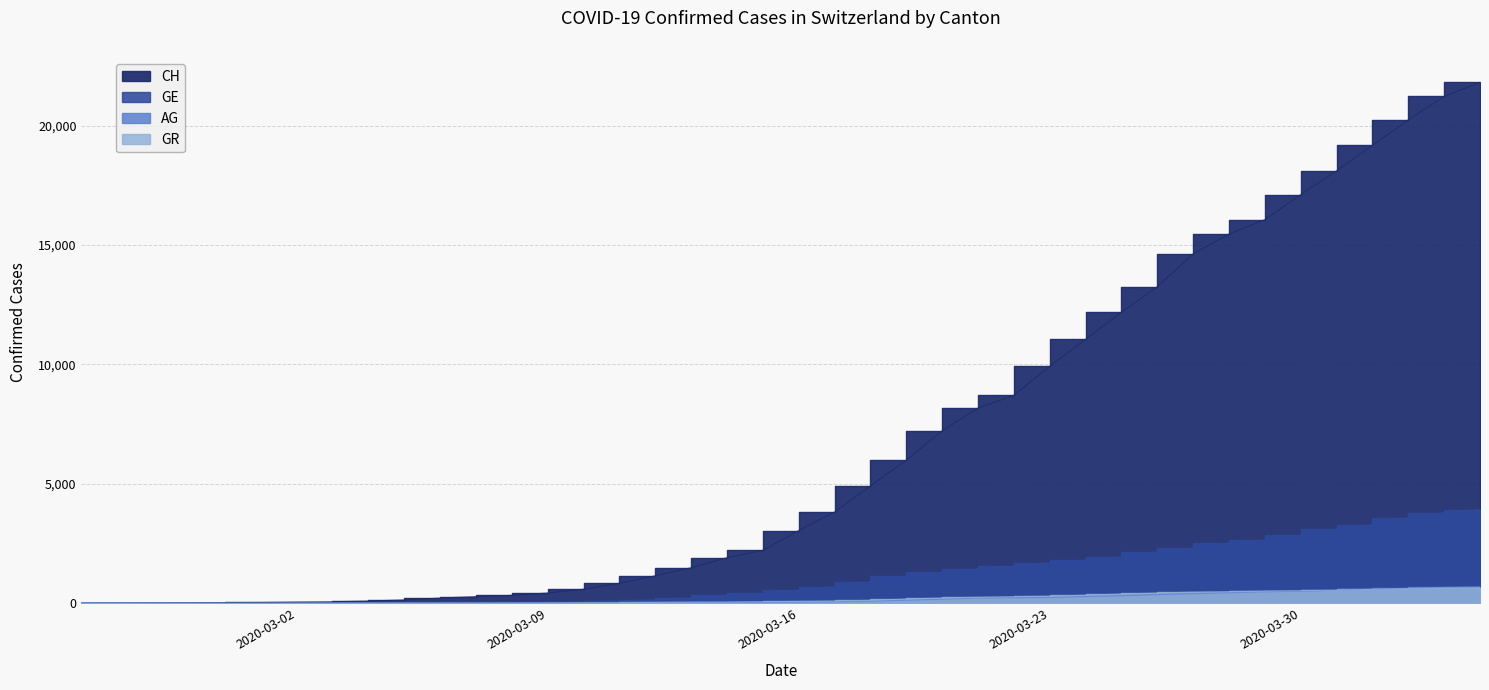

How many data points in CH are above 3048?

19